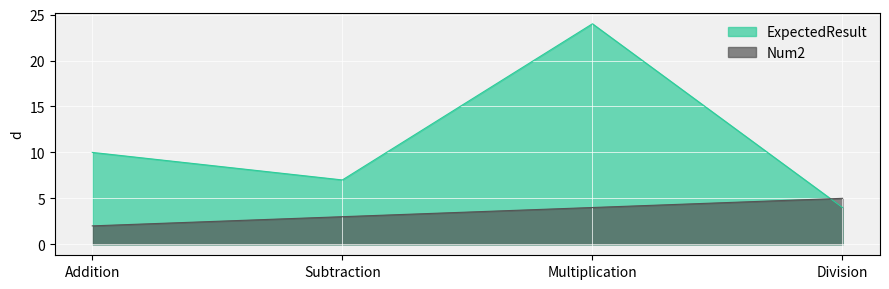

How many lines are shown in the chart?

2